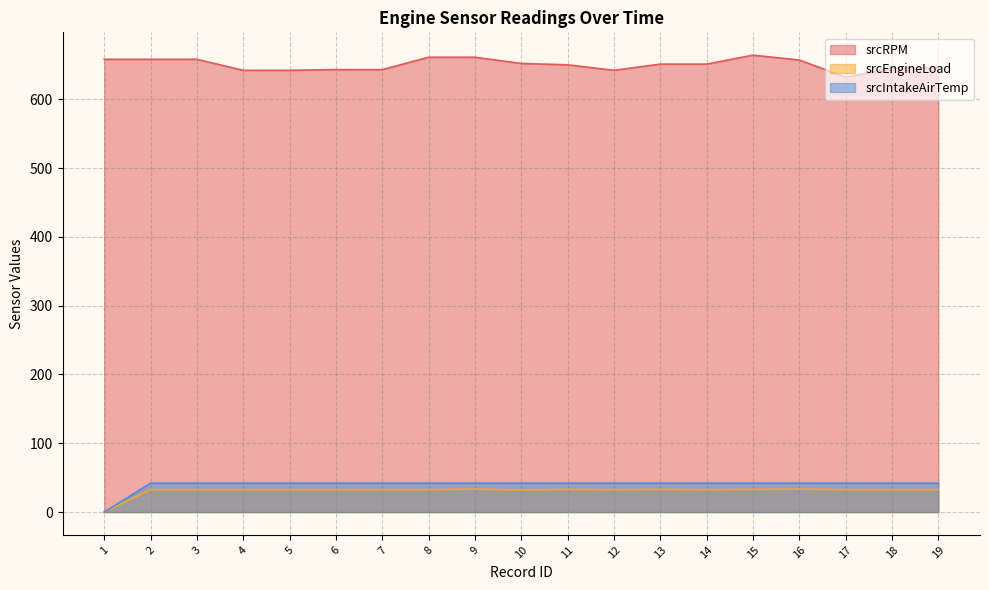

Rank the categories by srcRPM value from highest to lowest.

15, 8, 9, 1, 2, 3, 16, 10, 13, 14, 11, 19, 18, 6, 7, 4, 5, 12, 17